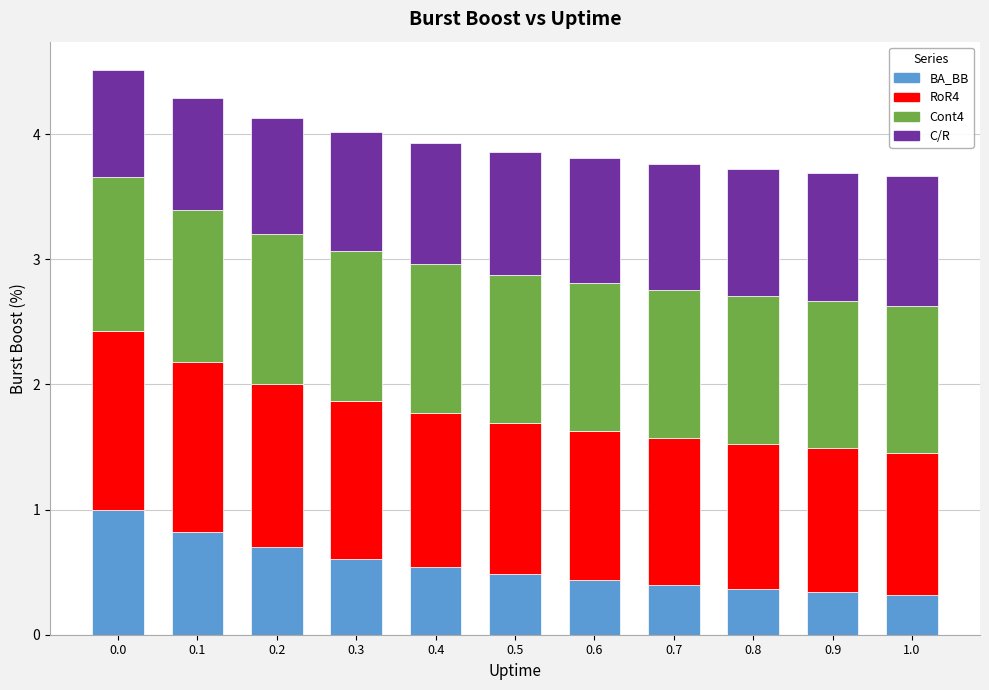

What is the sum of the BA_BB values at 0.2 and 0.1?

1.5